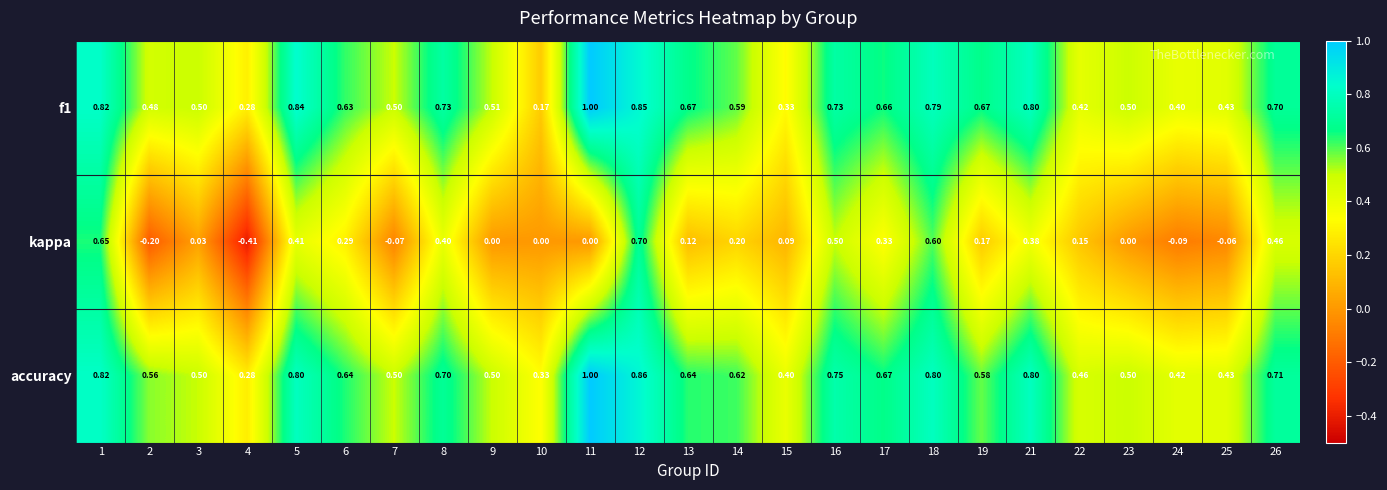

Which series has the largest total across all categories?

accuracy